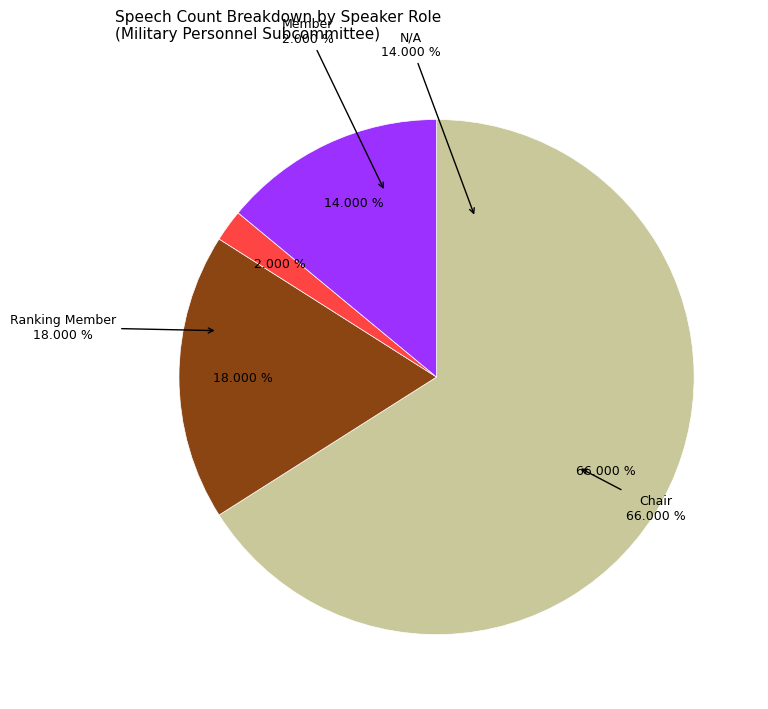

To the nearest percent, what is the average slice percentage?

25%